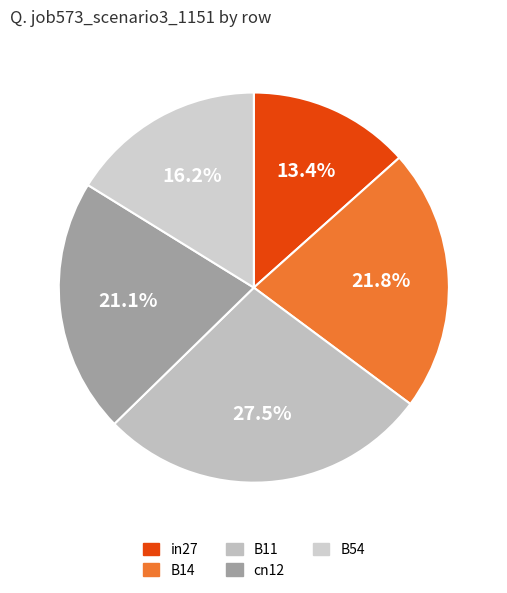

Which category has the biggest portion of the pie?

B11